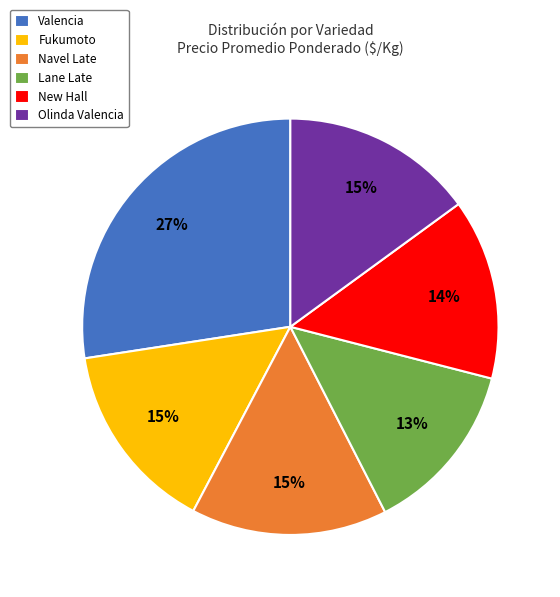

Count the number of slices in the pie.

6